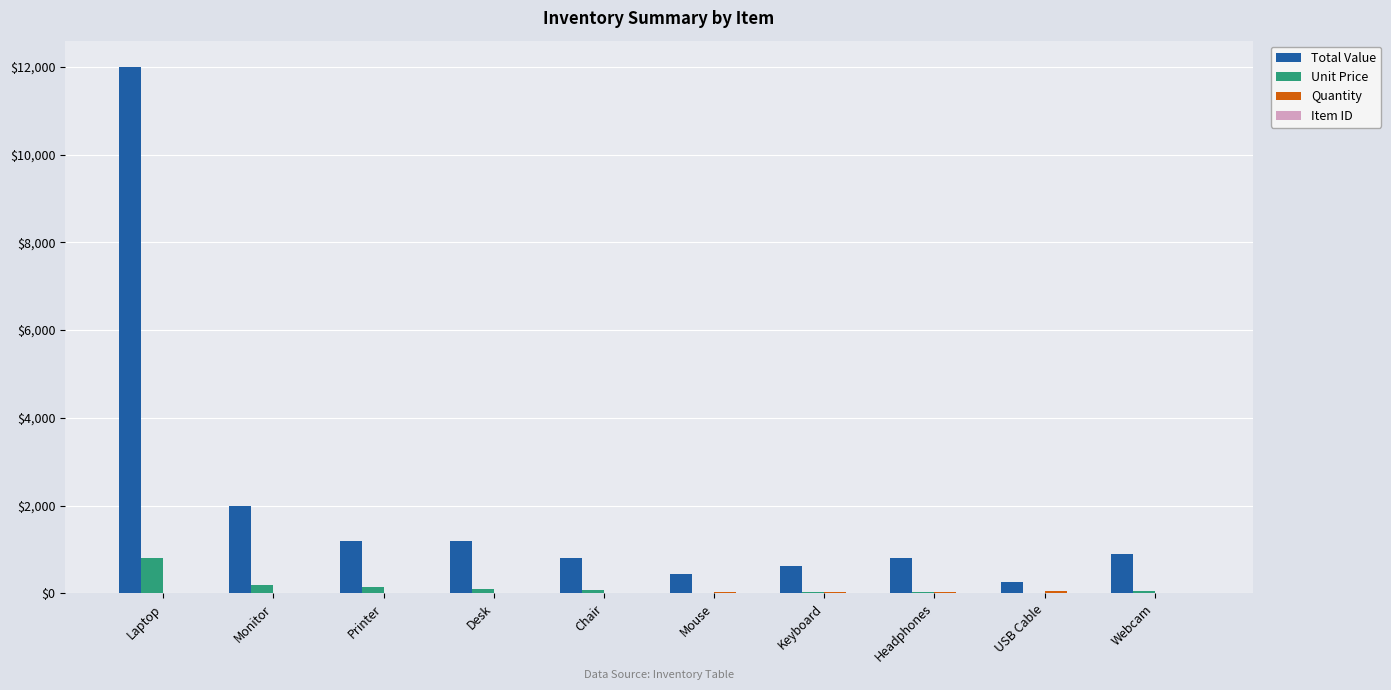

Count the number of data series in this chart.

4